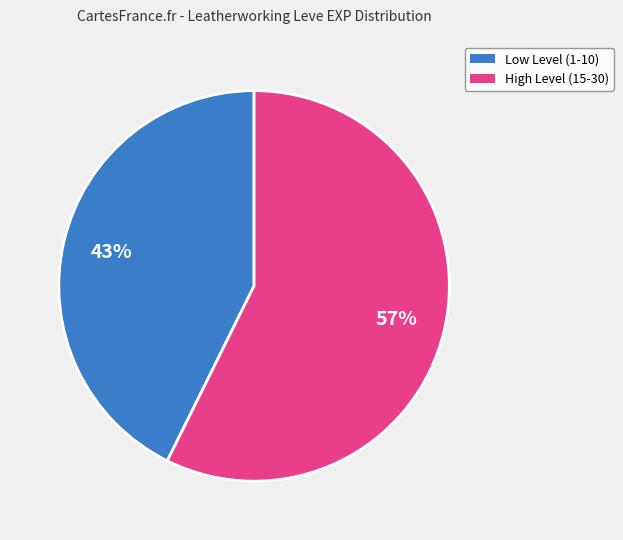

To the nearest percent, what is the average slice percentage?

50%